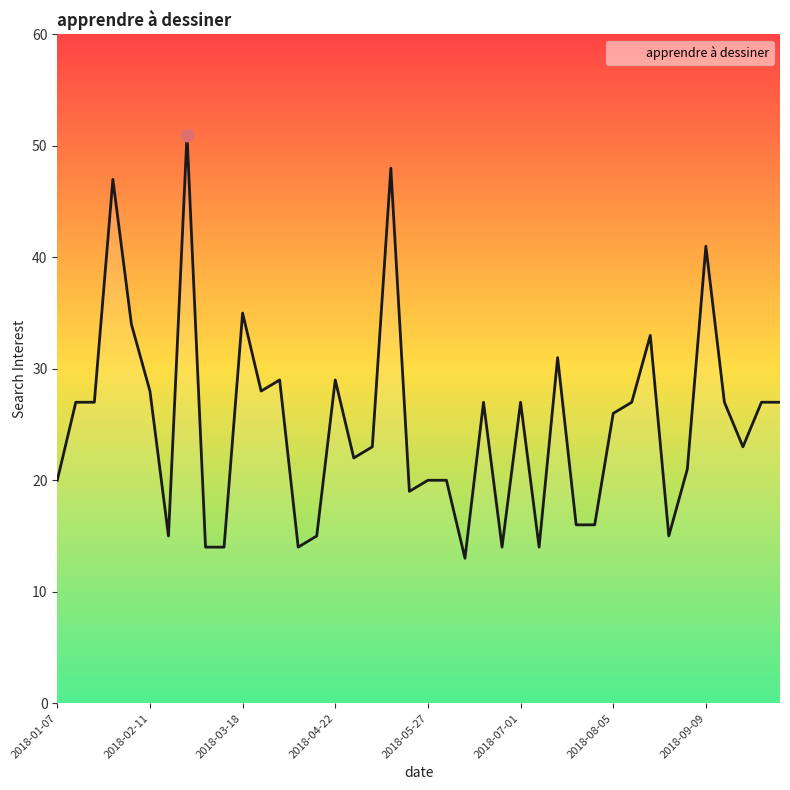

What is the difference between the maximum and minimum values?

38